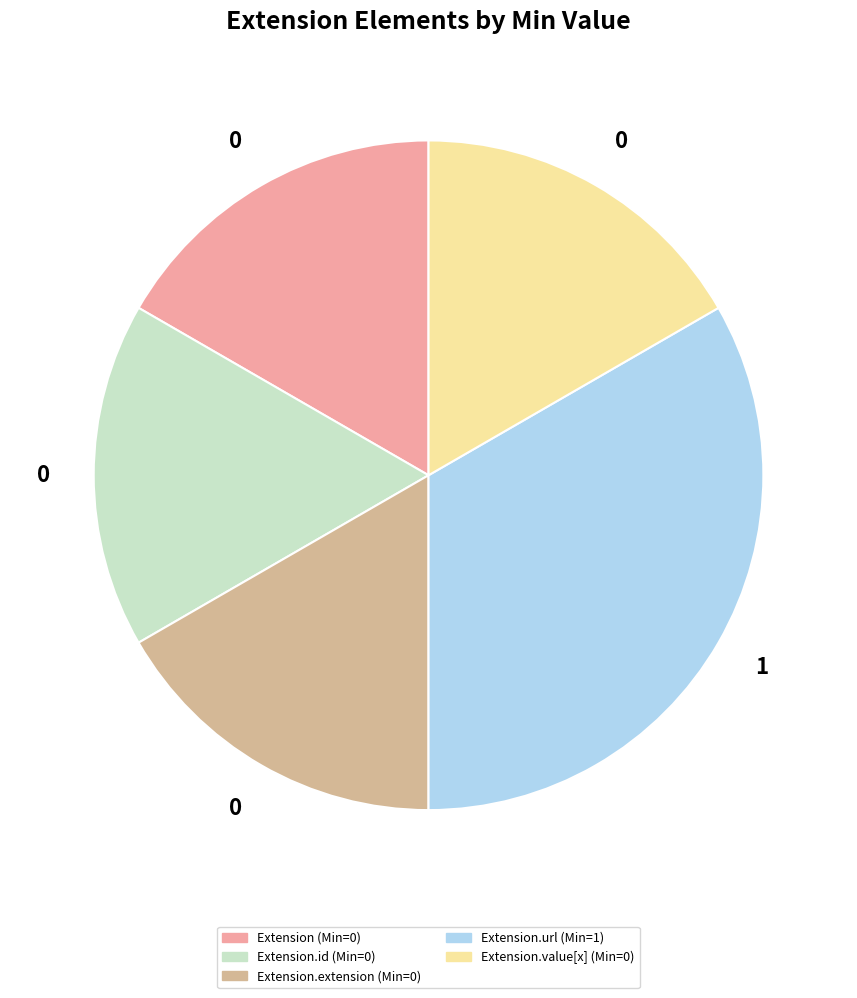

Is there a majority slice in this chart?

No